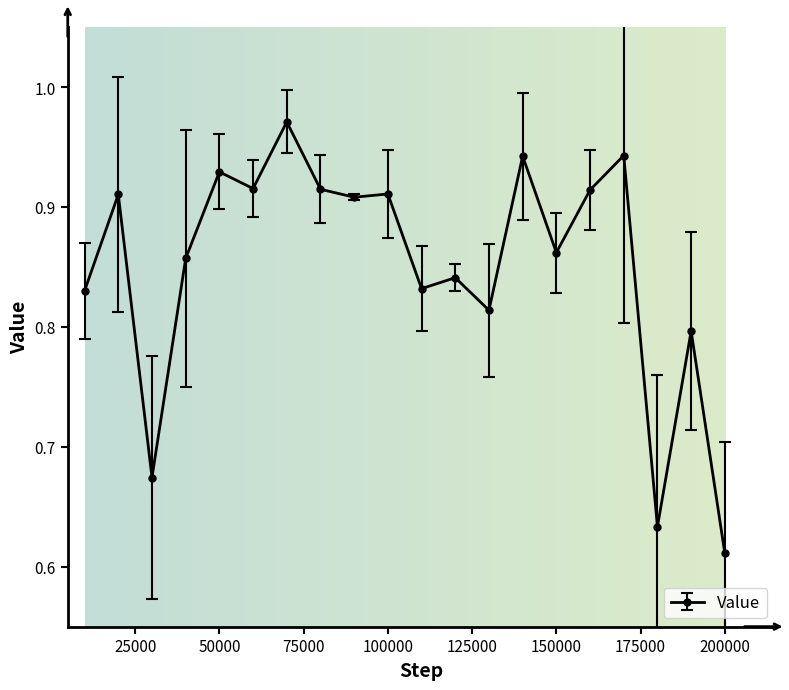

What is the difference between the second highest and second lowest values?

0.3